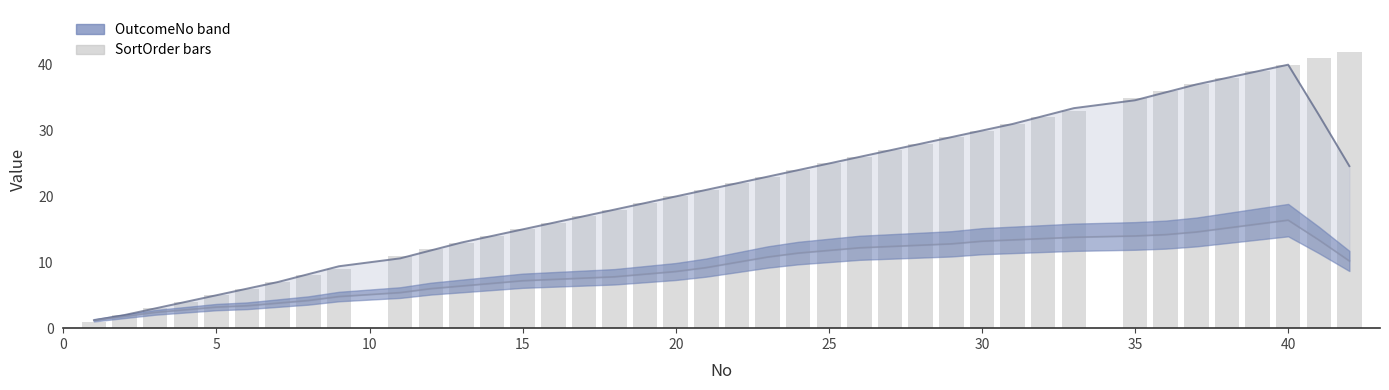

The value of SortOrder (smoothed) at 15 is 6.4. True or false?

False